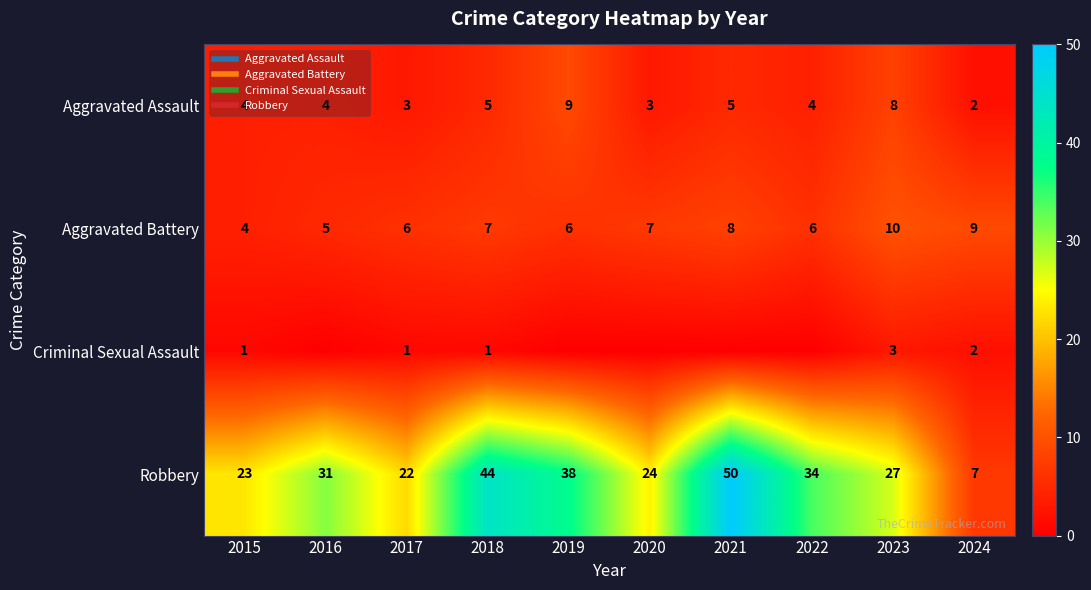

At which label does Criminal Sexual Assault reach its minimum?

2016